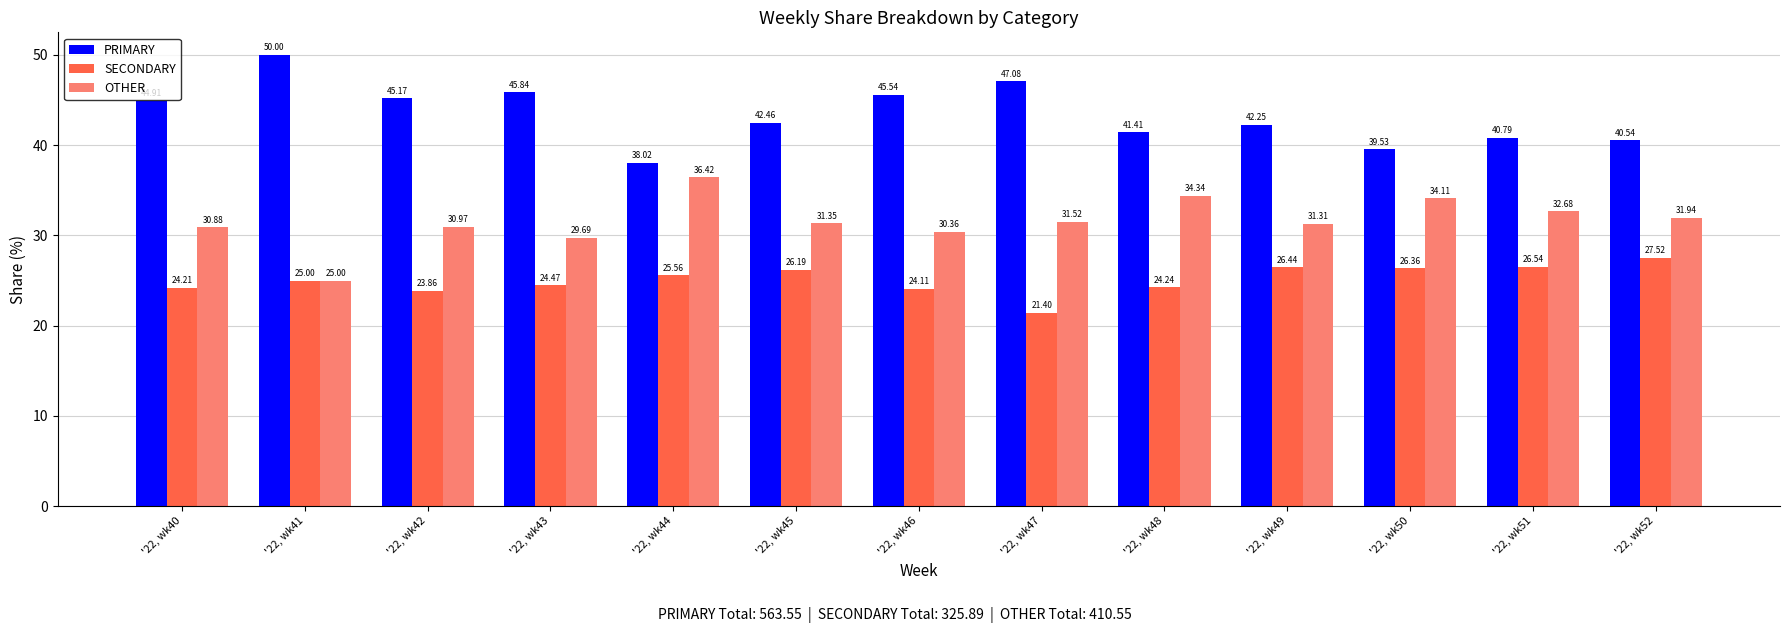

Is the value of SECONDARY at '22, wk44 greater than the value of PRIMARY at '22, wk45?

No